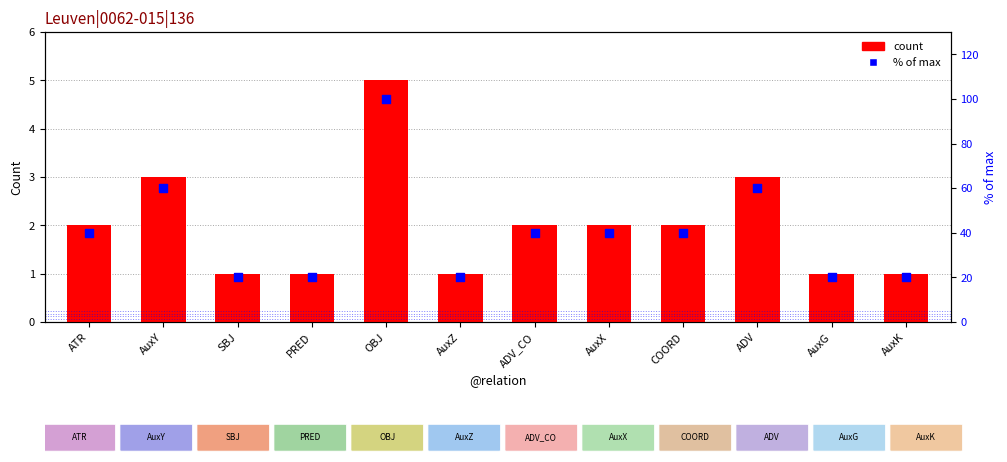

At which category is the sum across all series the highest?

OBJ